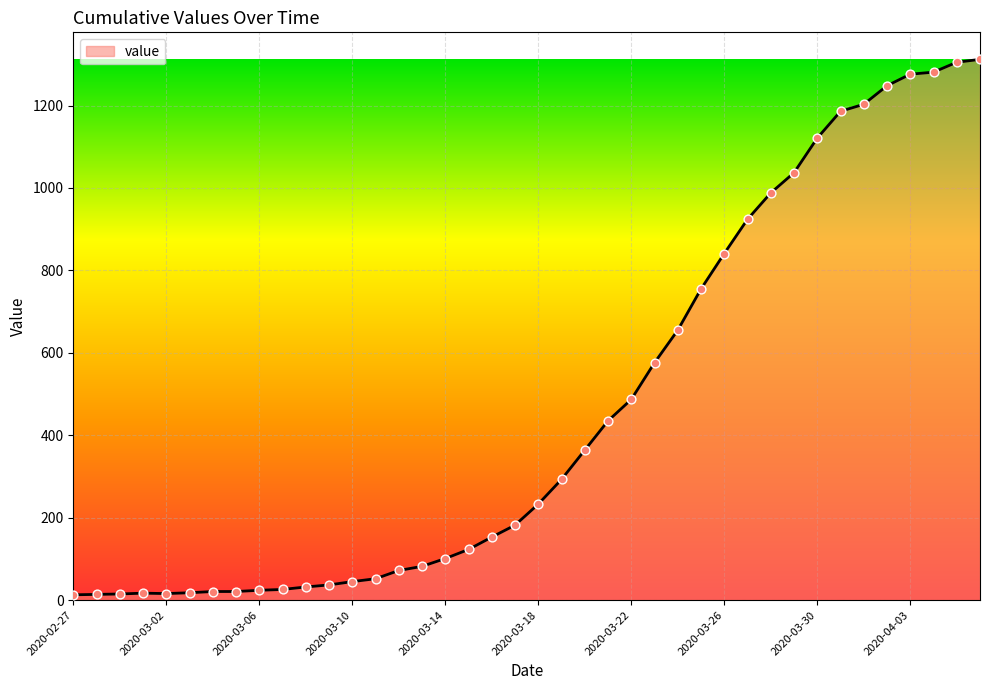

What is the difference between the maximum and minimum values?

1299